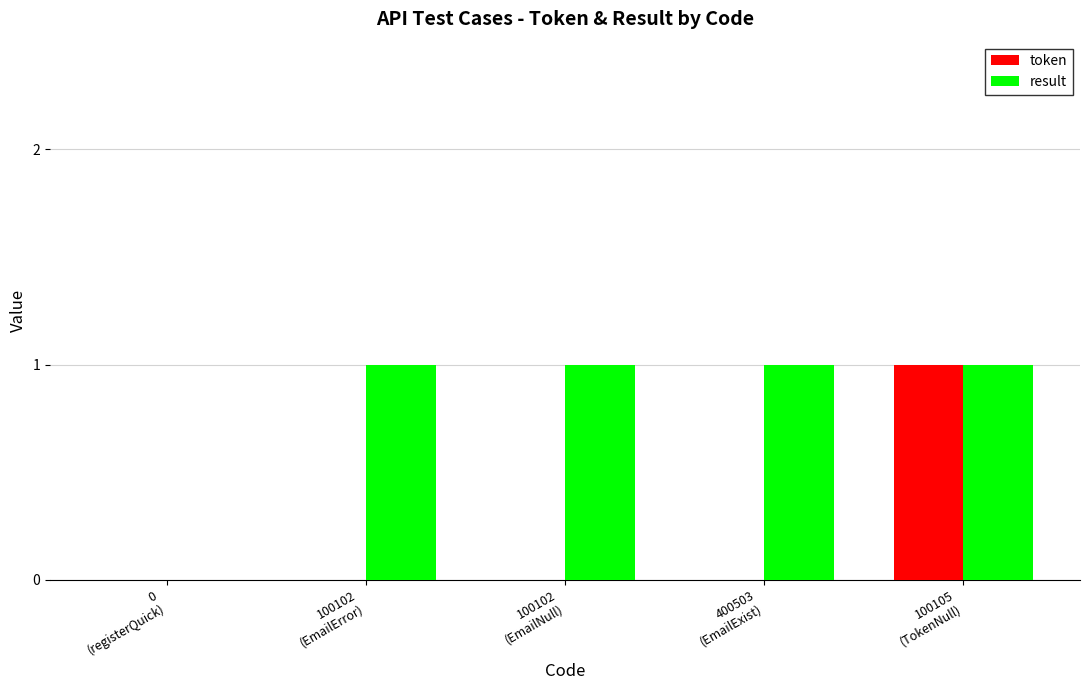

How many data points does each series have?

5